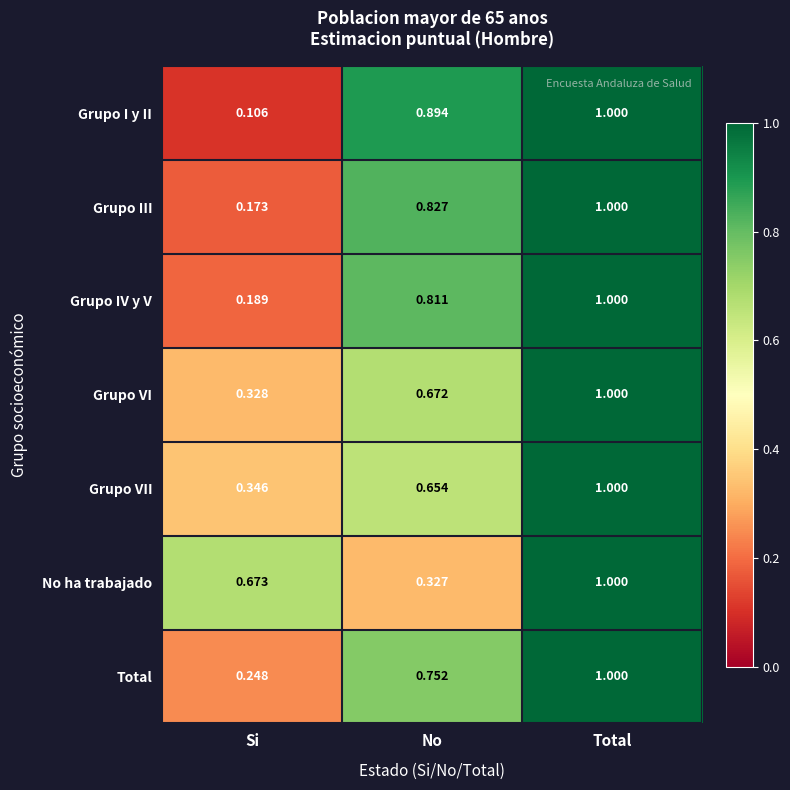

How many distinct data groups are displayed?

7